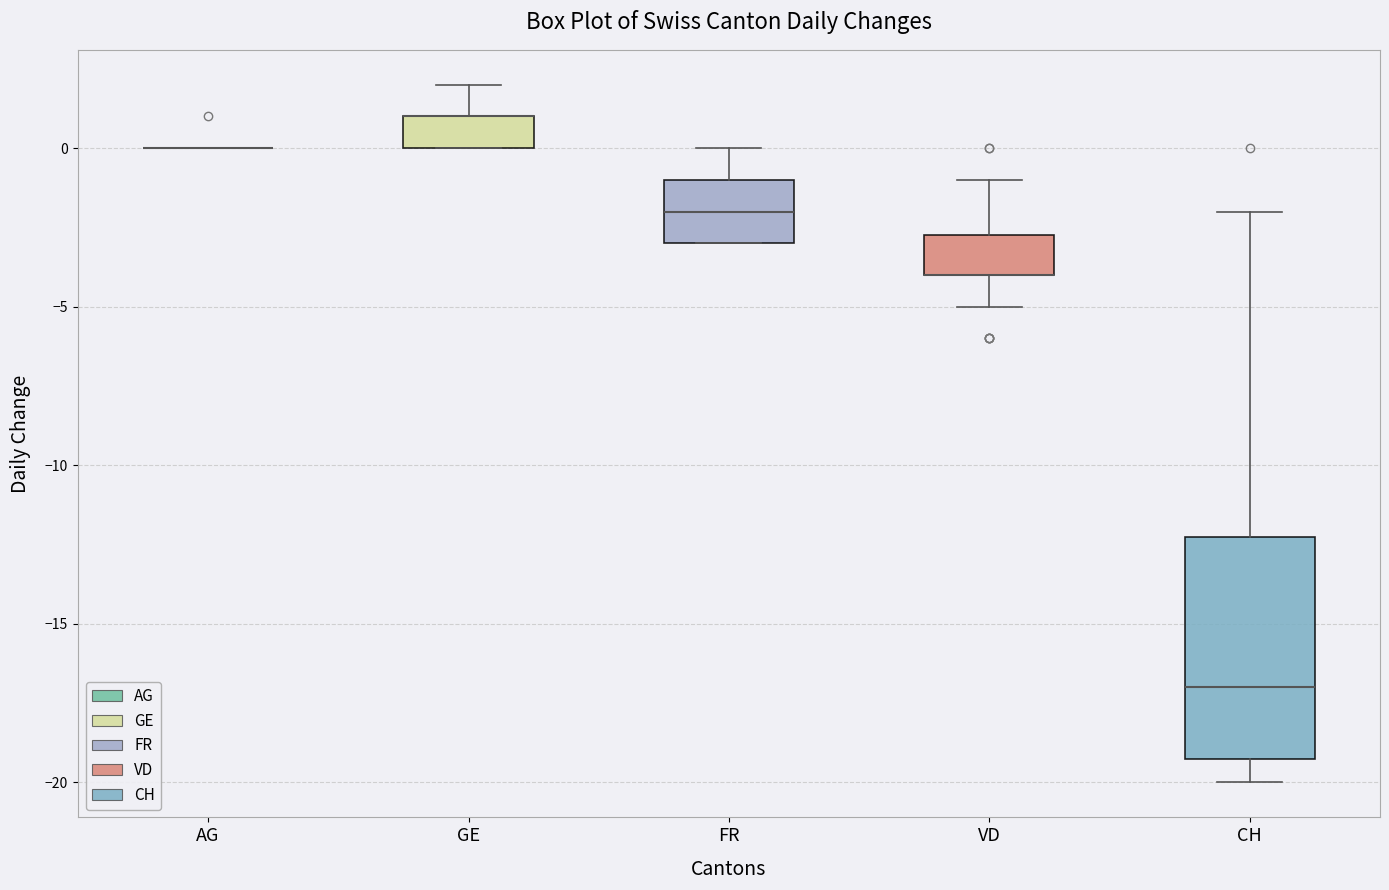

Which box is the tallest, from its lower edge to its upper edge?

CH